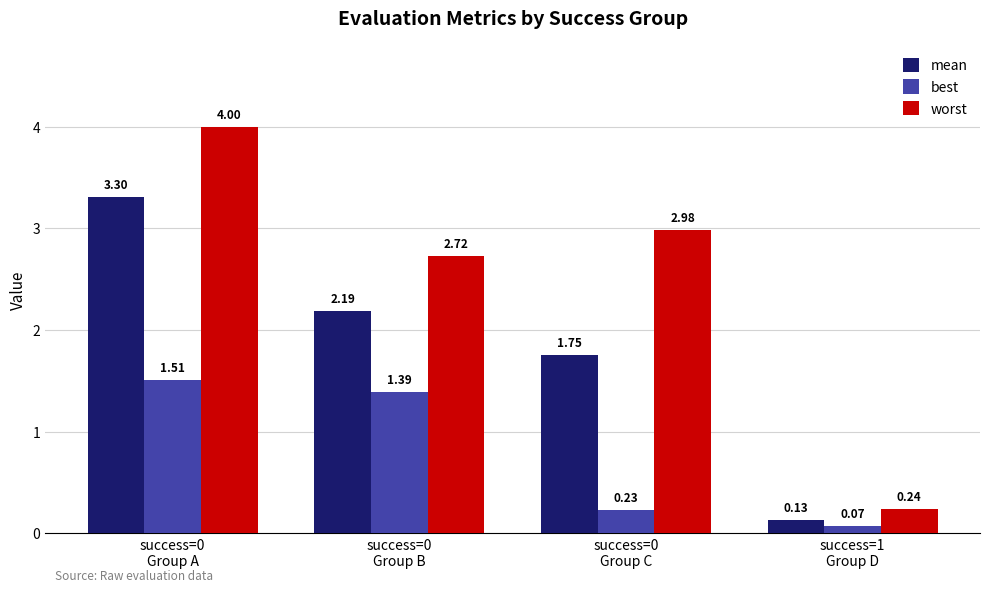

What is the sum of the worst values at success=0
Group A and success=0
Group C?

7.0